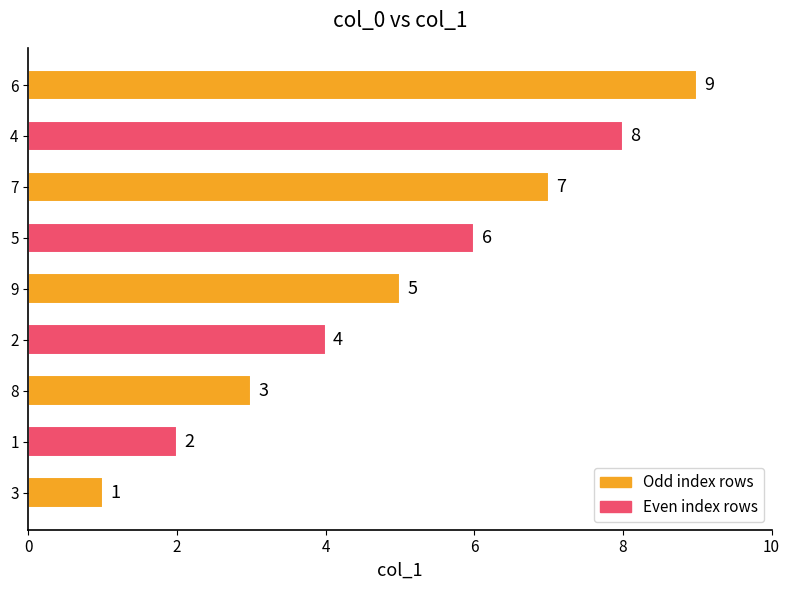

True or false: the data shows 6 at 6.

False